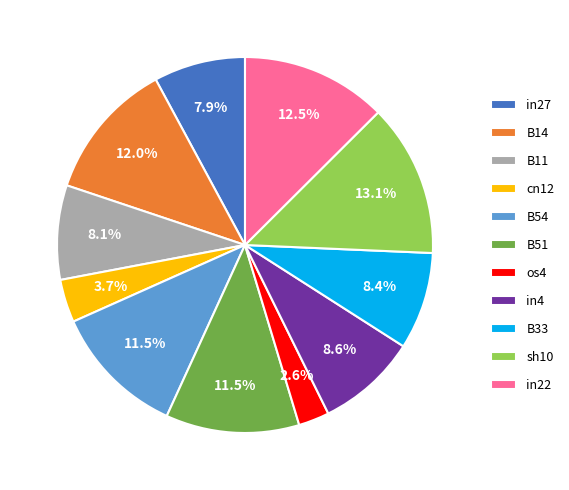

True or false: sh10 accounts for 13% of the total.

True